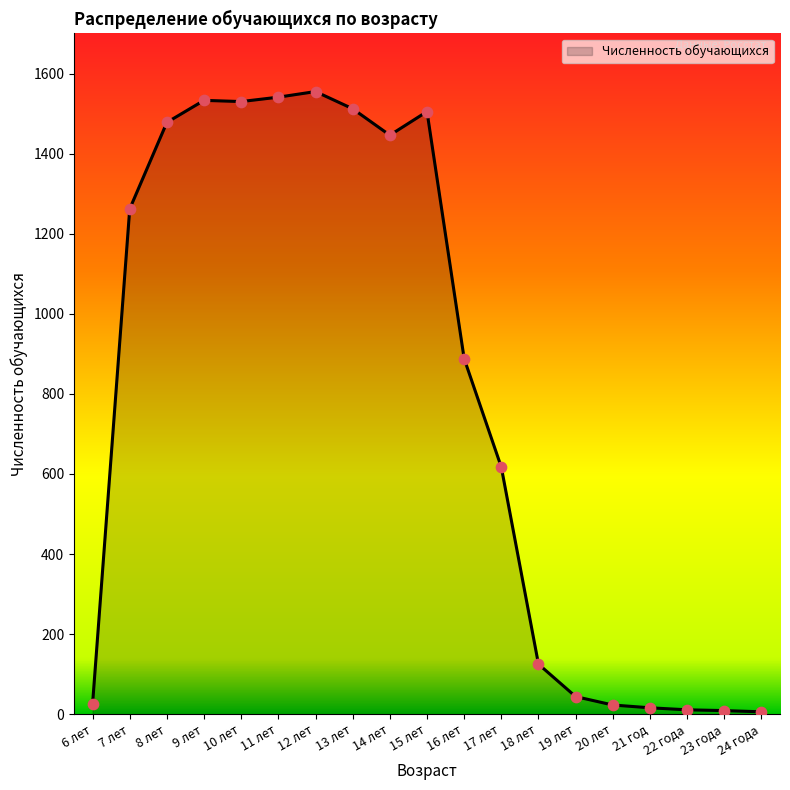

Between 18 лет and 16 лет, which is larger?

16 лет